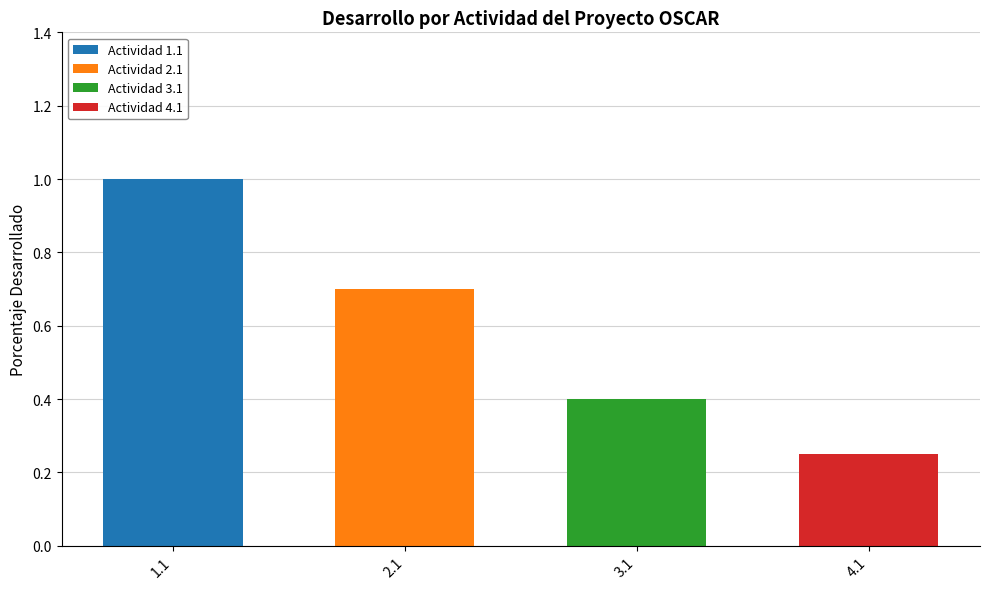

What are all the series names shown in the legend?

Actividad 1.1, Actividad 2.1, Actividad 3.1, Actividad 4.1